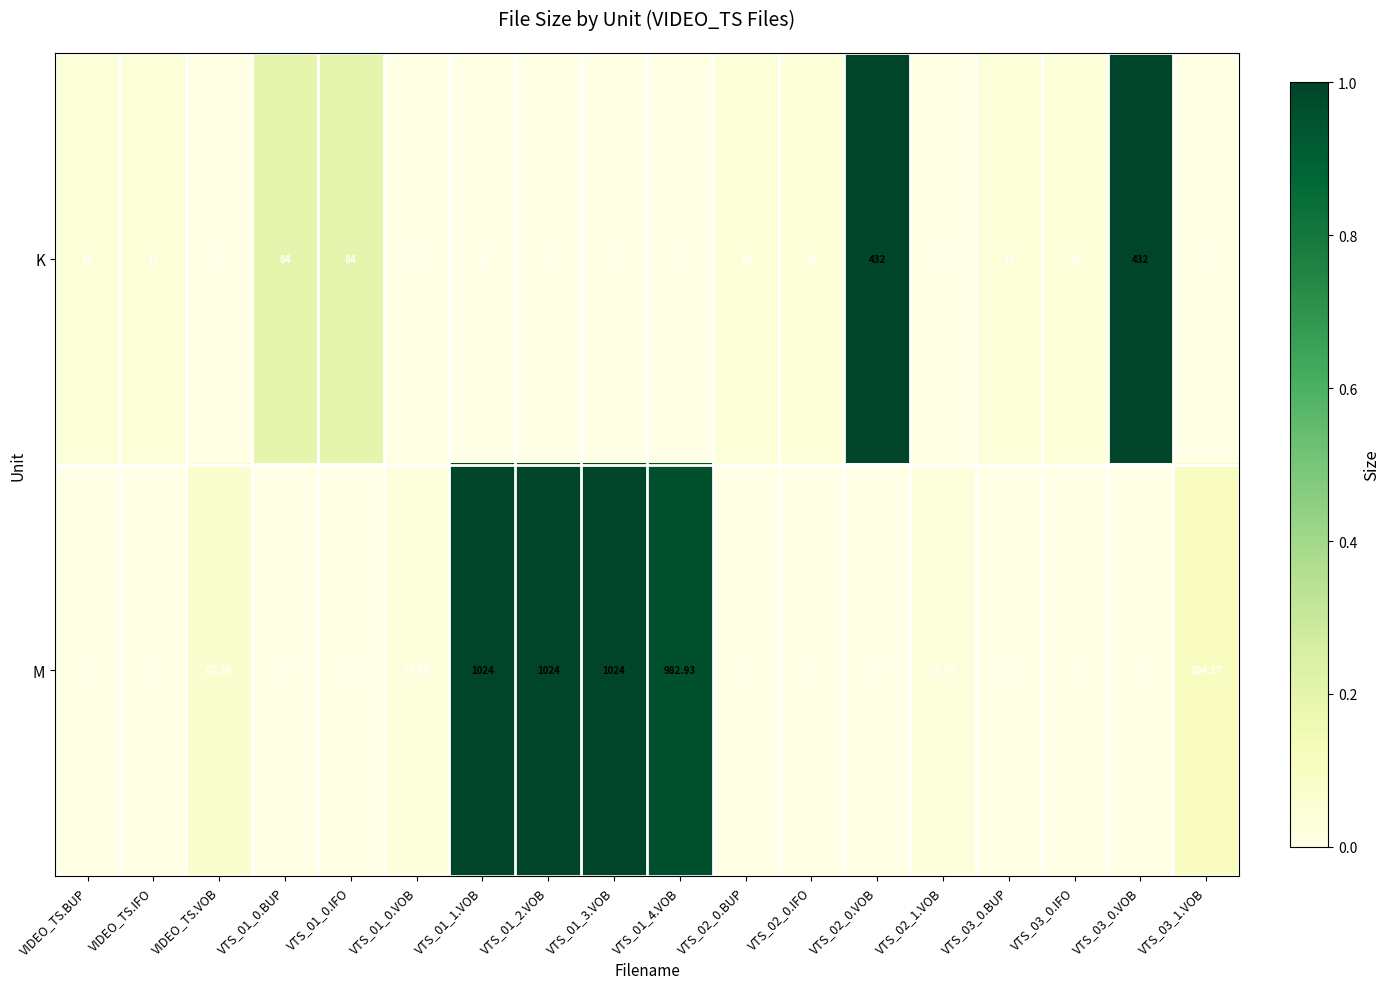

Rank the series by their maximum value, from highest to lowest.

M, K